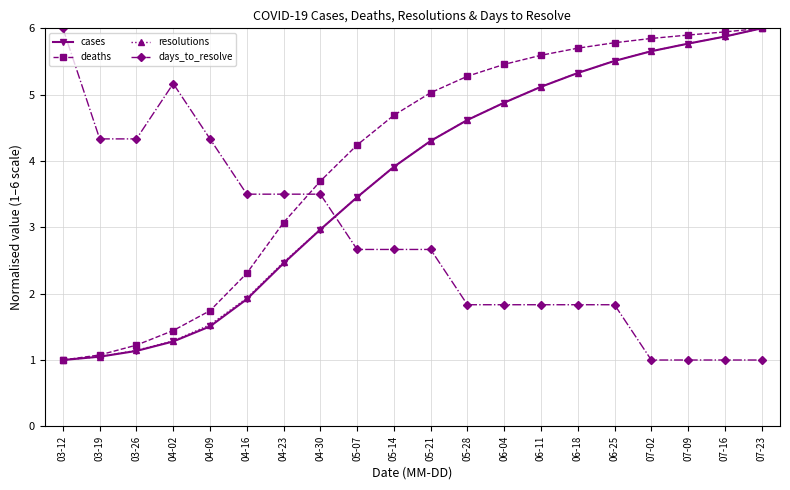

The days_to_resolve series shows 1.5 at 07-16. True or false?

False